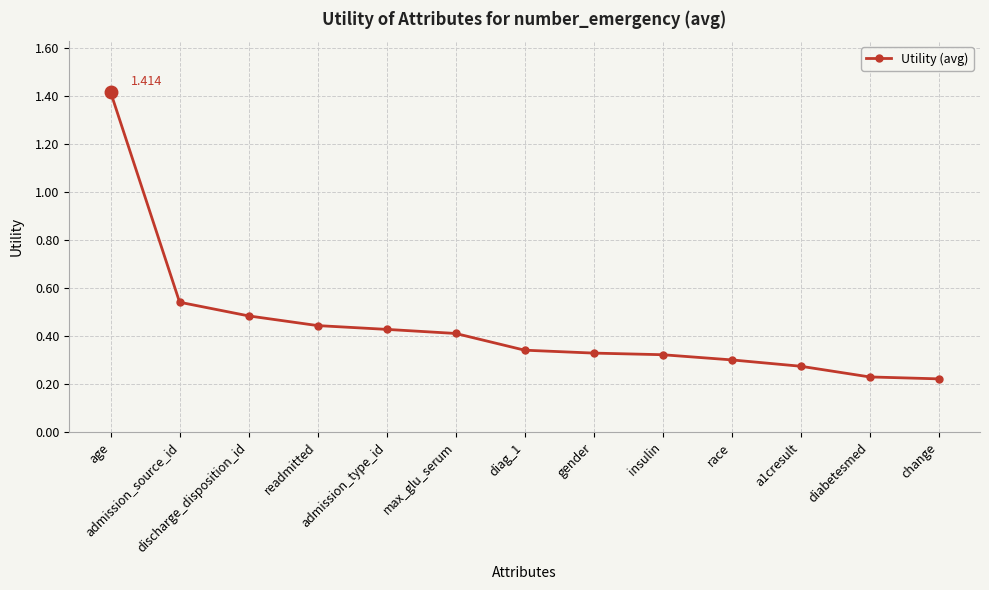

What is the value of the 2nd point from the left?

0.5